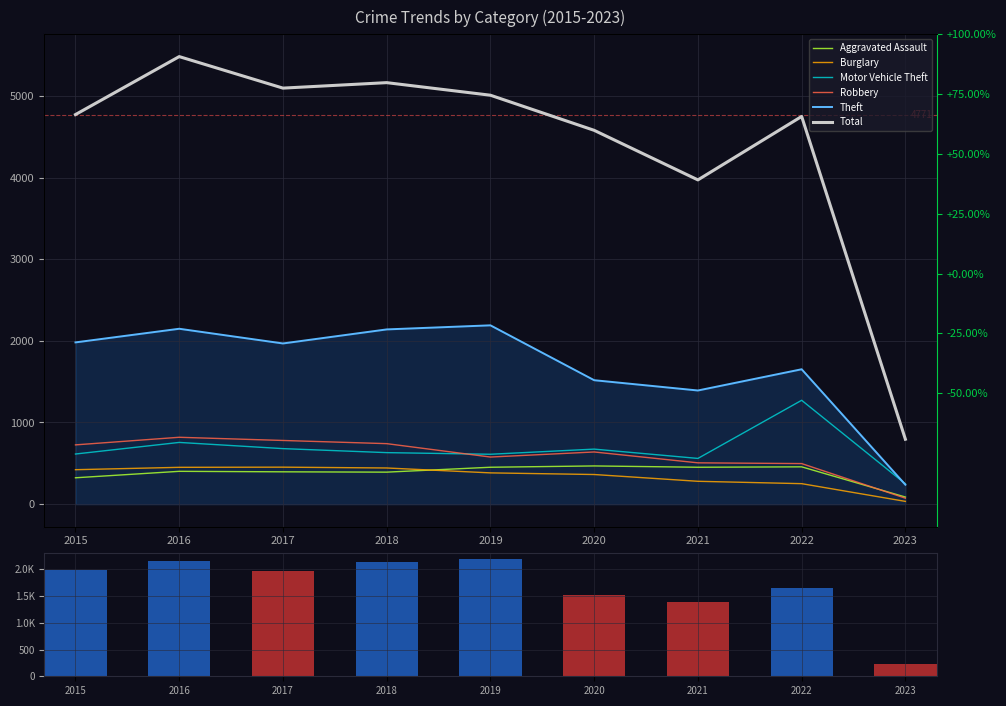

Reading right to left, what are all the values shown in this chart?

Aggravated Assault: 2023=87	2022=457	2021=452	2020=468	2019=452	2018=392	2017=396	2016=402	2015=323
Burglary: 2023=34	2022=251	2021=280	2020=363	2019=383	2018=443	2017=453	2016=451	2015=422
Motor Vehicle Theft: 2023=249	2022=1272	2021=560	2020=674	2019=611	2018=631	2017=680	2016=756	2015=614
Robbery: 2023=73	2022=497	2021=506	2020=639	2019=577	2018=741	2017=780	2016=819	2015=726
Theft: 2023=238	2022=1652	2021=1392	2020=1518	2019=2190	2018=2140	2017=1968	2016=2148	2015=1981
Total: 2023=795	2022=4748	2021=3971	2020=4578	2019=5008	2018=5162	2017=5095	2016=5481	2015=4771